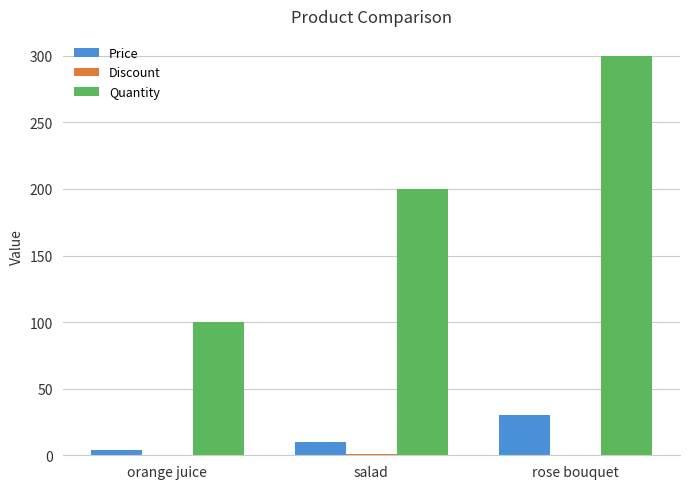

Count the number of categories in the chart.

3